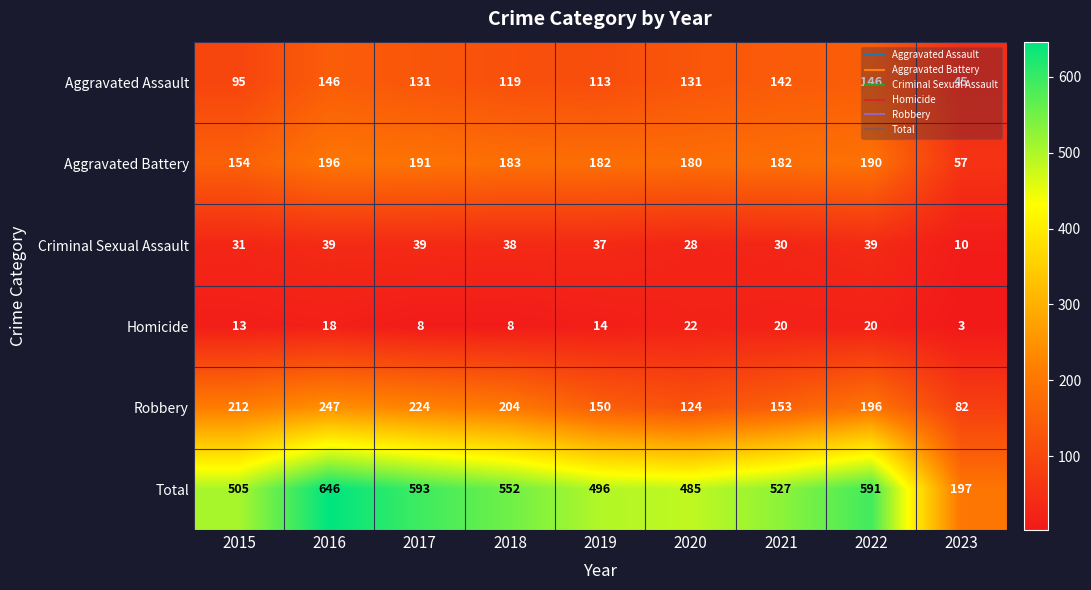

At how many categories does at least one series exceed 82?

9